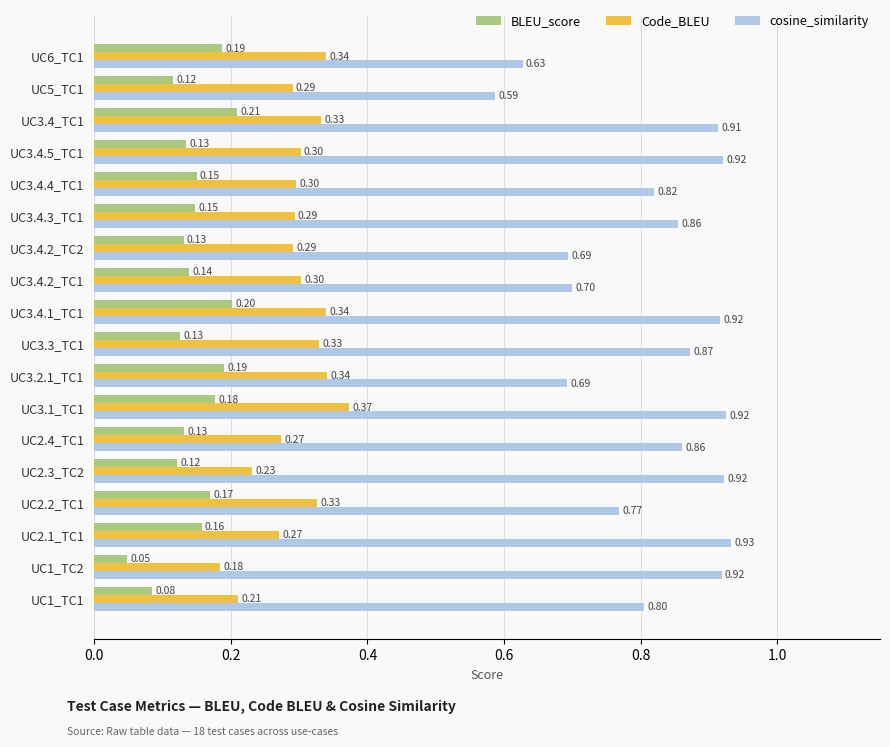

What is the average value of the cosine_similarity series?

0.8